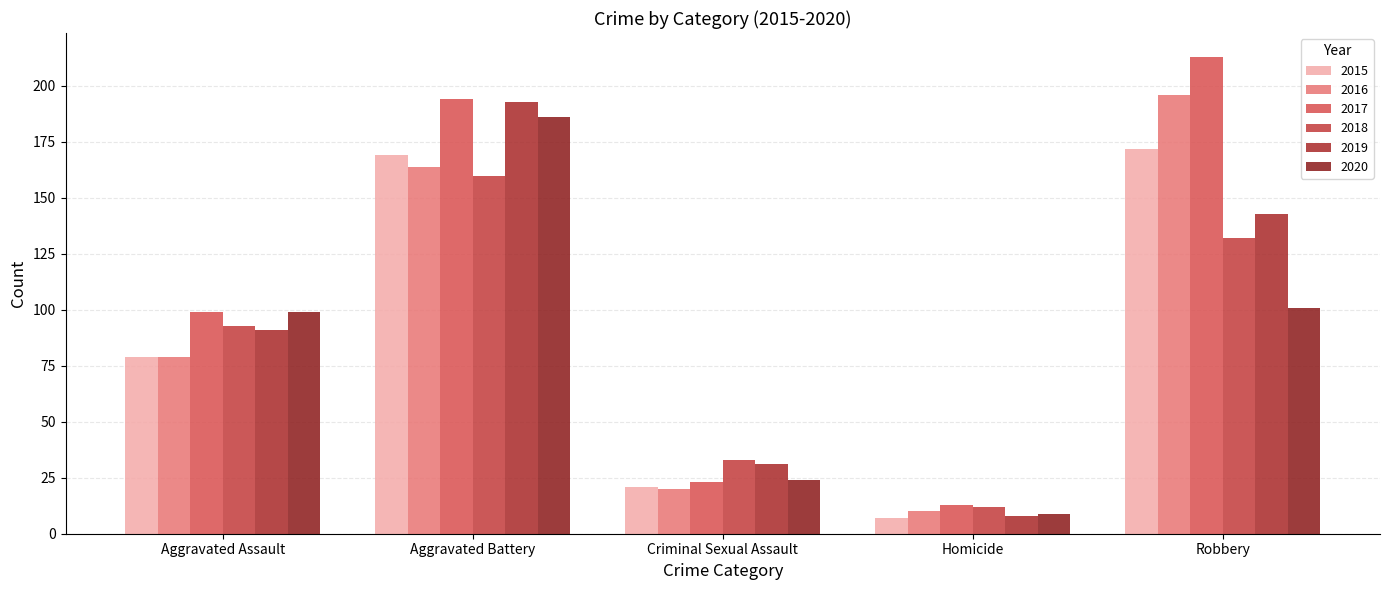

Count the number of categories in the chart.

5